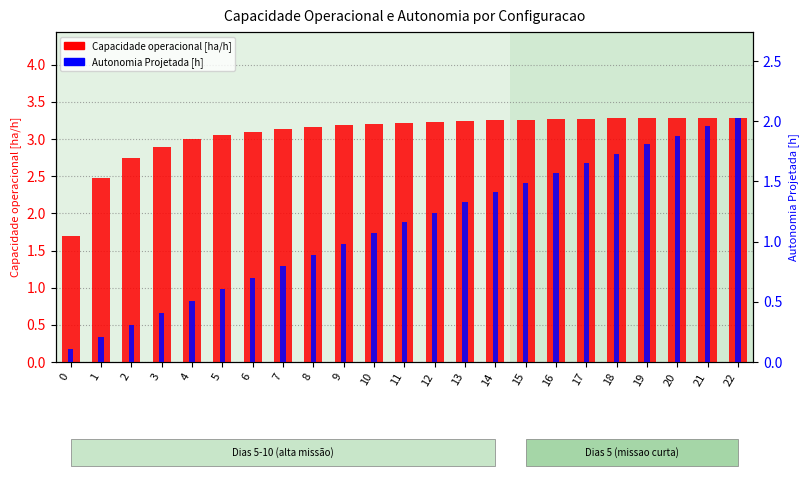

Is the value of Autonomia Projetada [h] at 1 greater than the value of Capacidade operacional [ha/h] at 10?

No